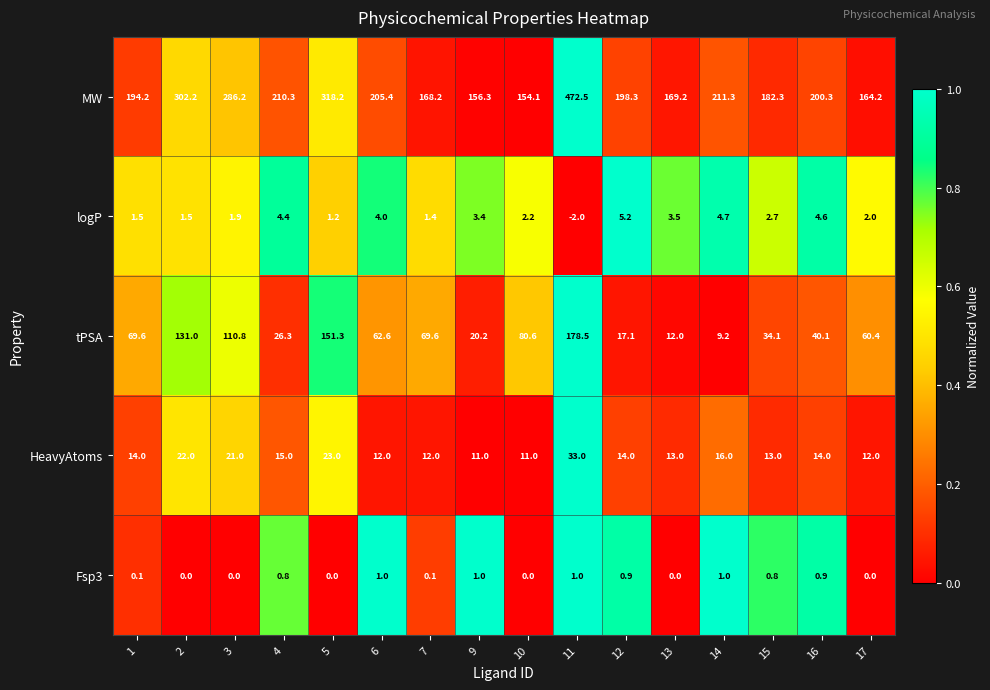

At 15, list the series in order from largest to smallest.

MW, tPSA, HeavyAtoms, logP, Fsp3